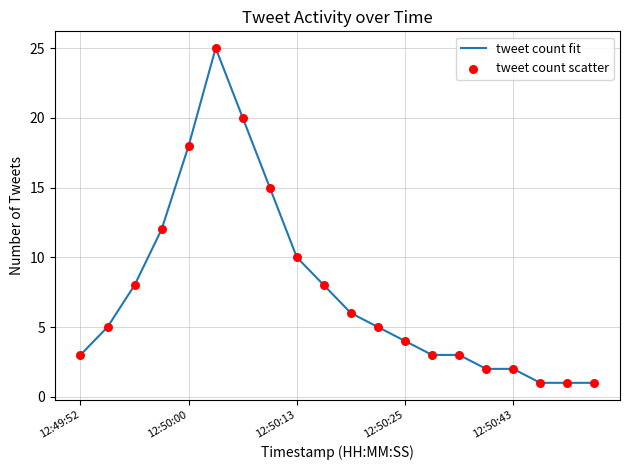

How many lines are shown in the chart?

1